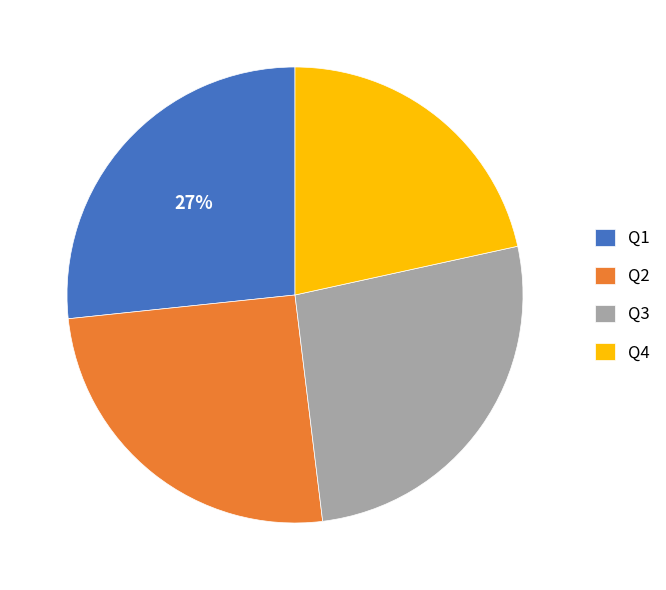

To the nearest percent, what is the combined percentage of Q3 and Q1?

53%